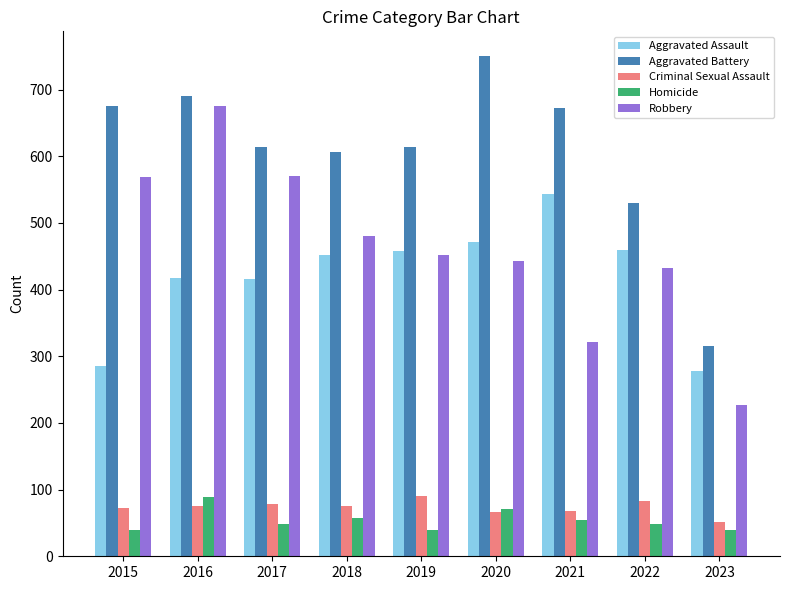

At which category is the sum across all series the highest?

2016